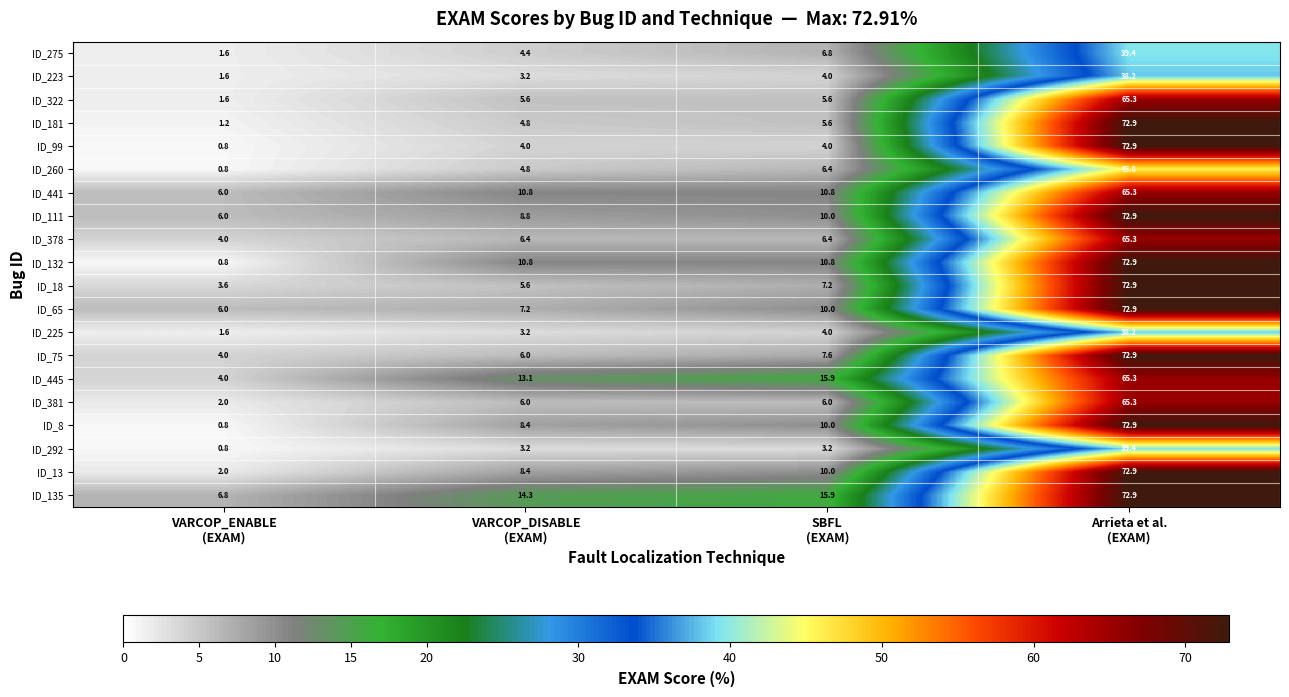

What is the difference between the maximum and minimum values in the ID_378 series?

61.3